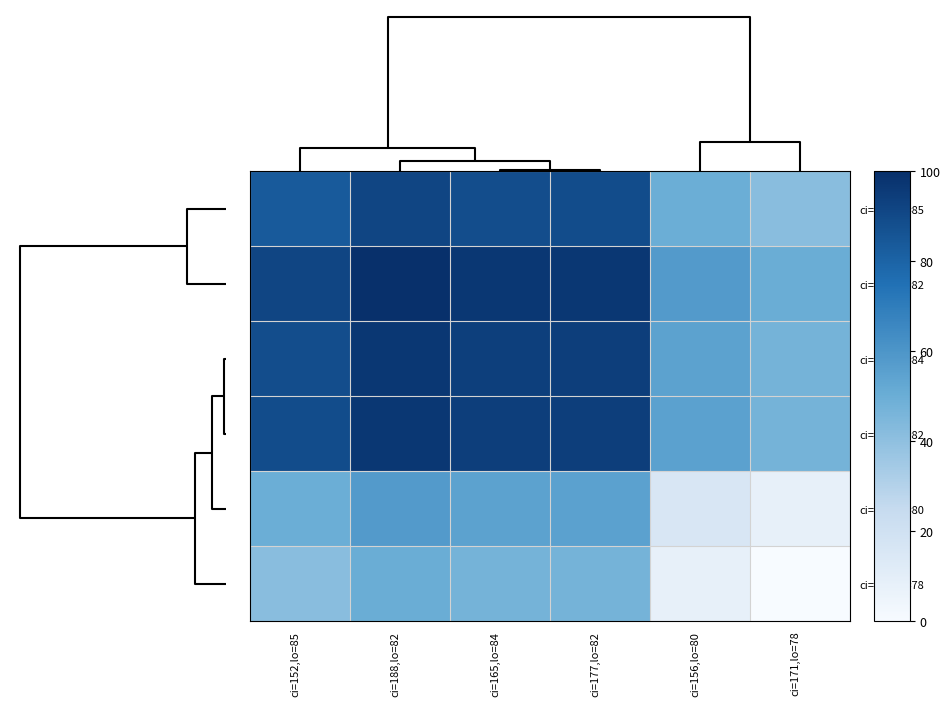

What is the greatest value displayed?

100.0